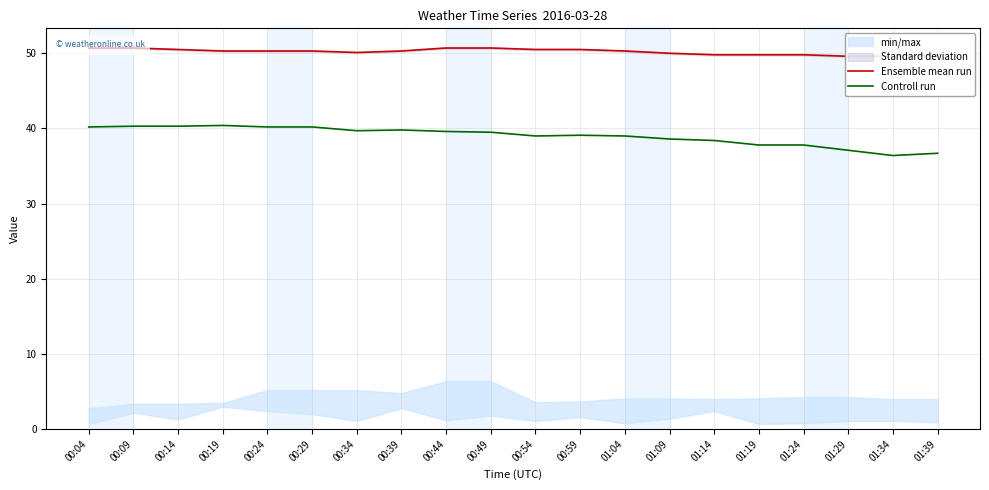

List the series in order of their peak value, highest first.

Ensemble mean run, Controll run